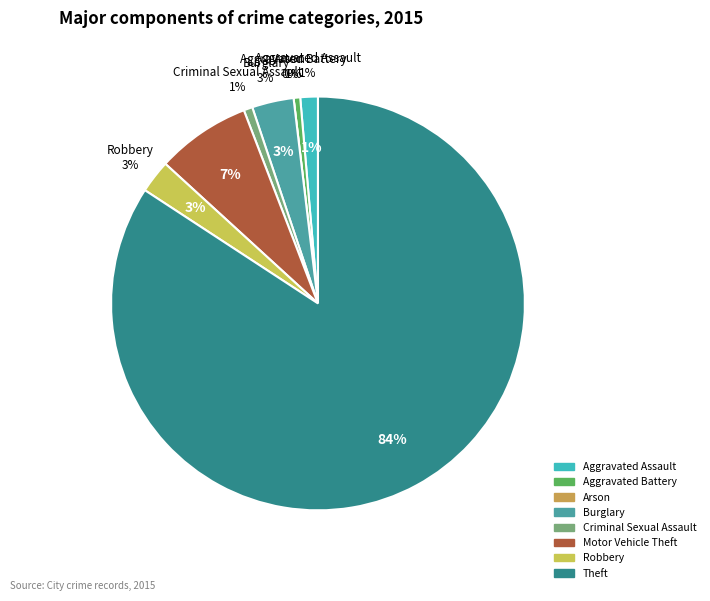

To the nearest percent, what is the combined percentage of Theft and Arson?

84%